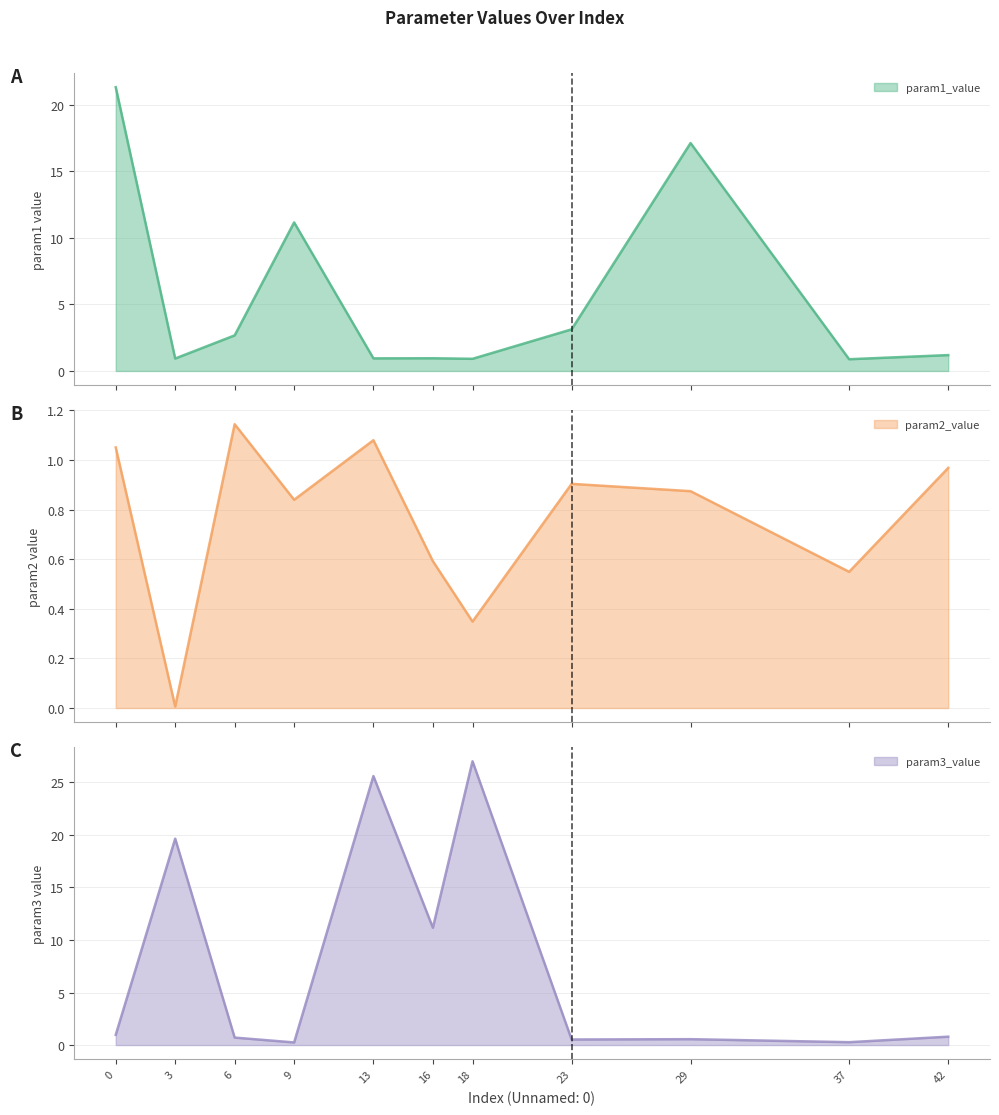

Which series has the largest total across all categories?

param3_value